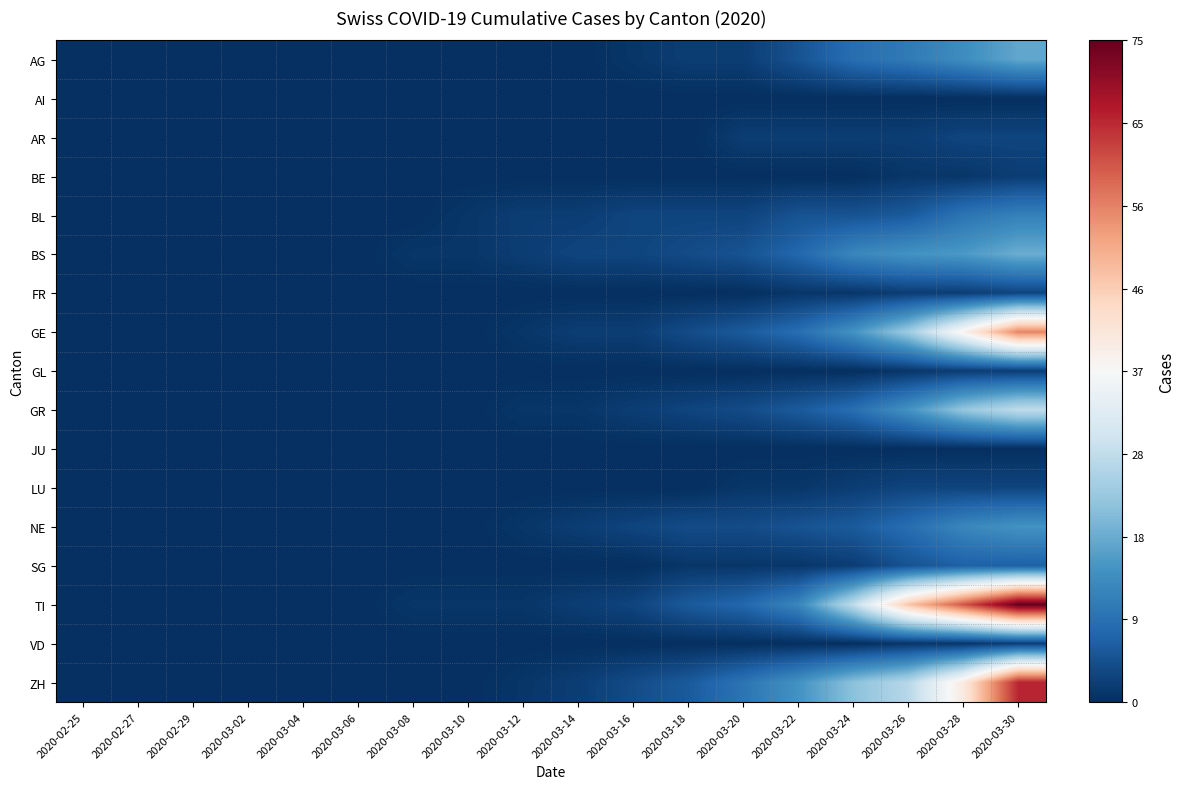

Which series has the largest total across all categories?

TI